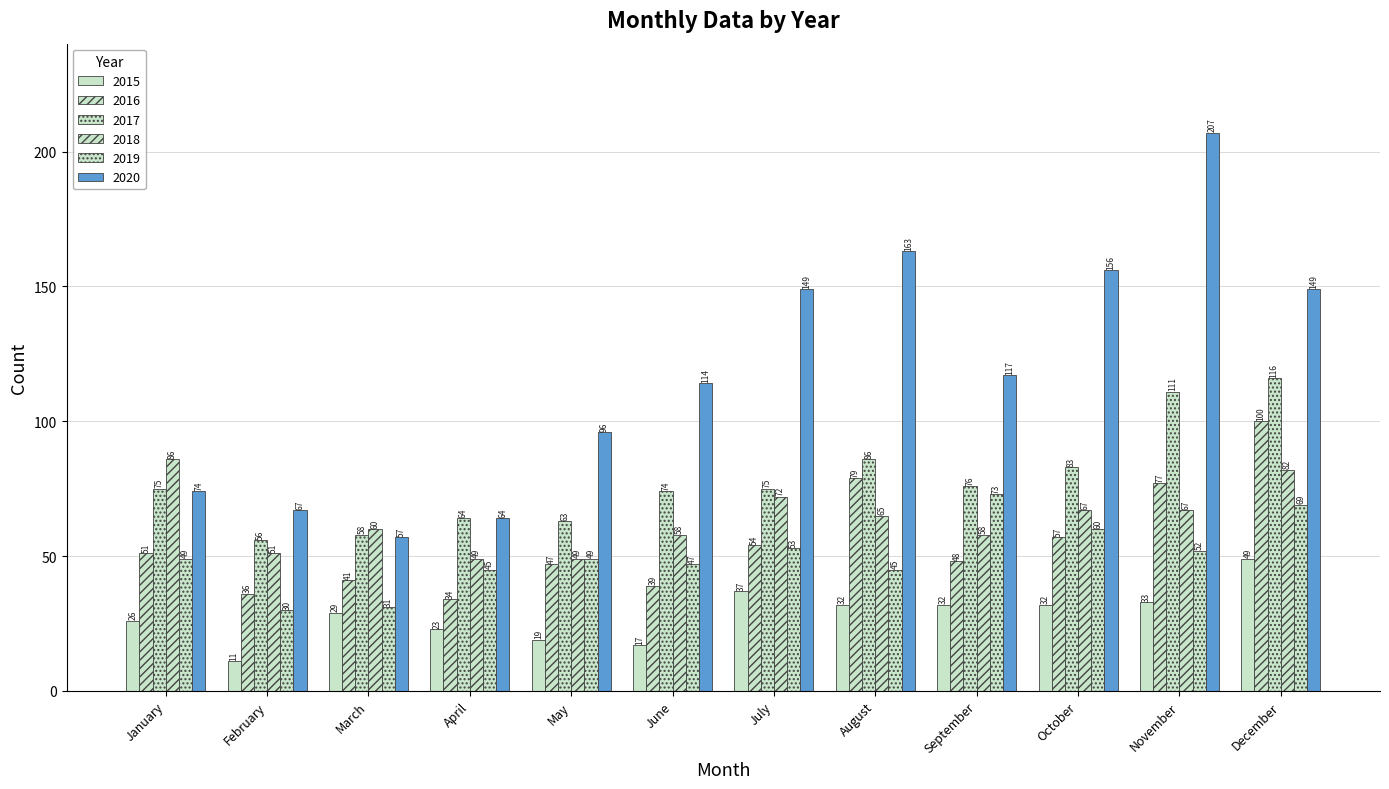

Does the chart contain any negative values?

No